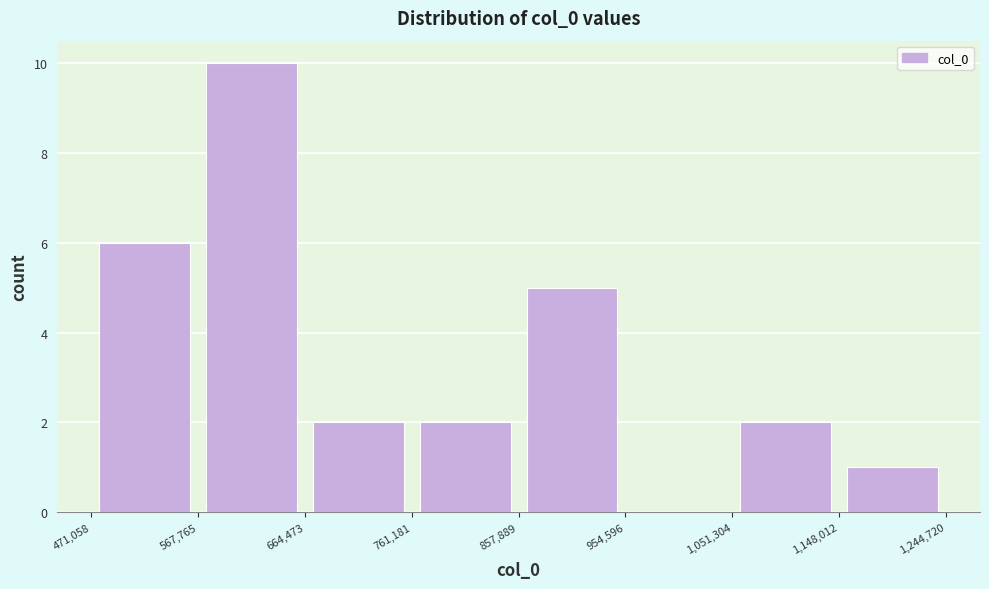

What is the height of the bar covering 664,473 to 761,181 on the x-axis? The values are not printed on the chart, so give them approximately, as read against the axis.

2